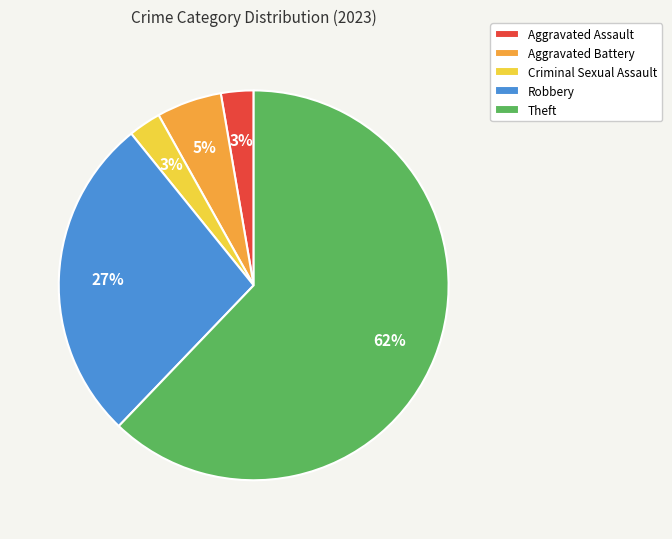

To the nearest percent, what is the combined percentage of Aggravated Battery and Aggravated Assault?

8%